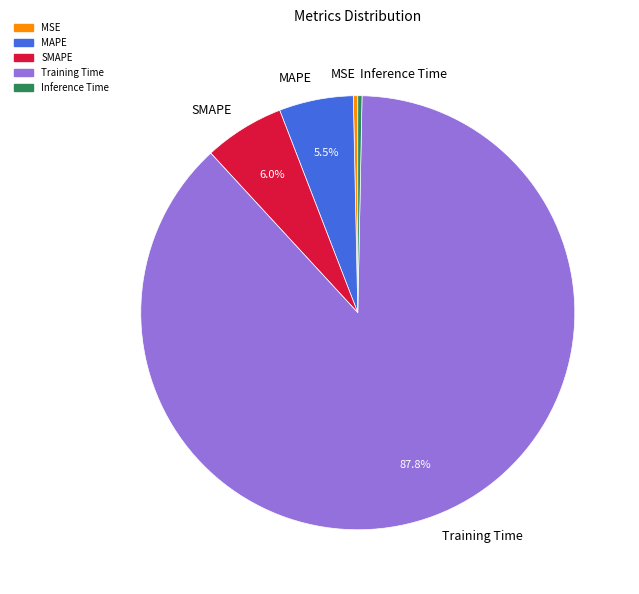

Count the number of slices in the pie.

5